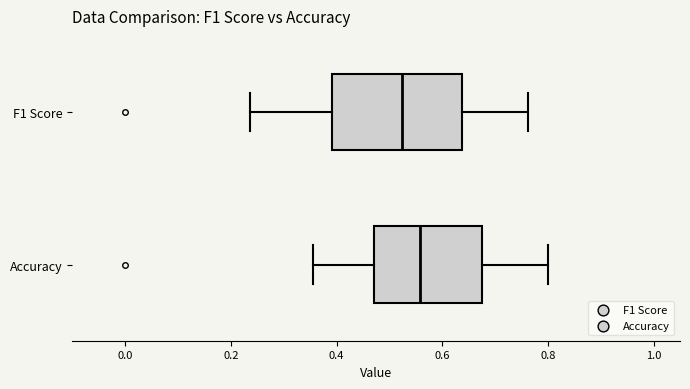

Reading bottom to top, read every box against the x-axis: the position of its median line, the range the box covers, and the ends of its whiskers. The values are not printed on the chart, so give them approximately, as read against the axis.

Accuracy: median 0.56, box 0.48 to 0.68, whiskers 0.36 to 0.80
F1 Score: median 0.52, box 0.40 to 0.64, whiskers 0.24 to 0.76